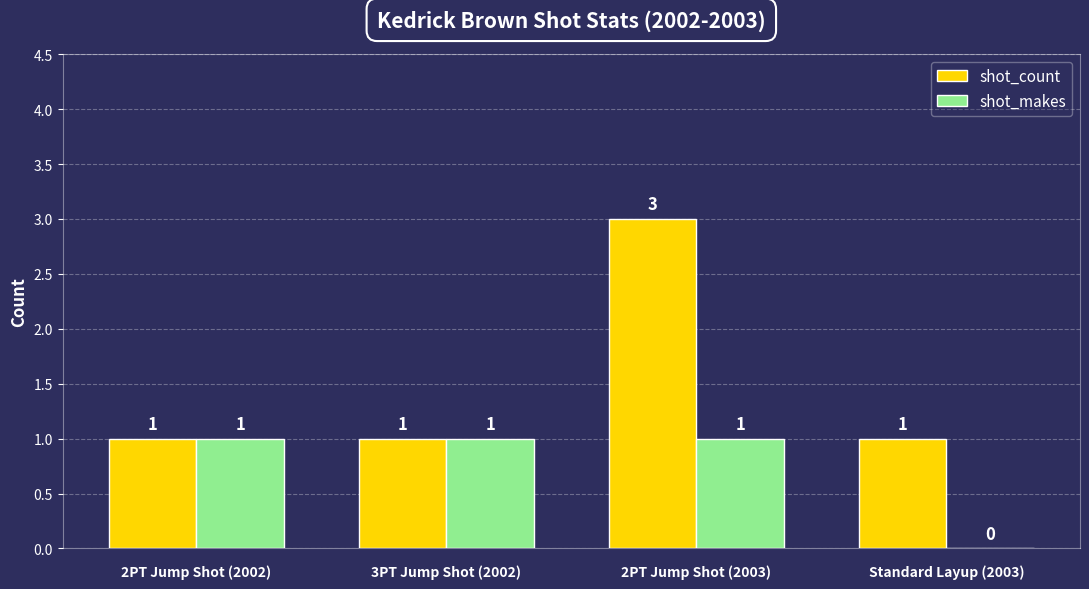

Reading right to left, list all the values displayed in this chart.

shot_count: 1	3	1	1
shot_makes: 0	1	1	1